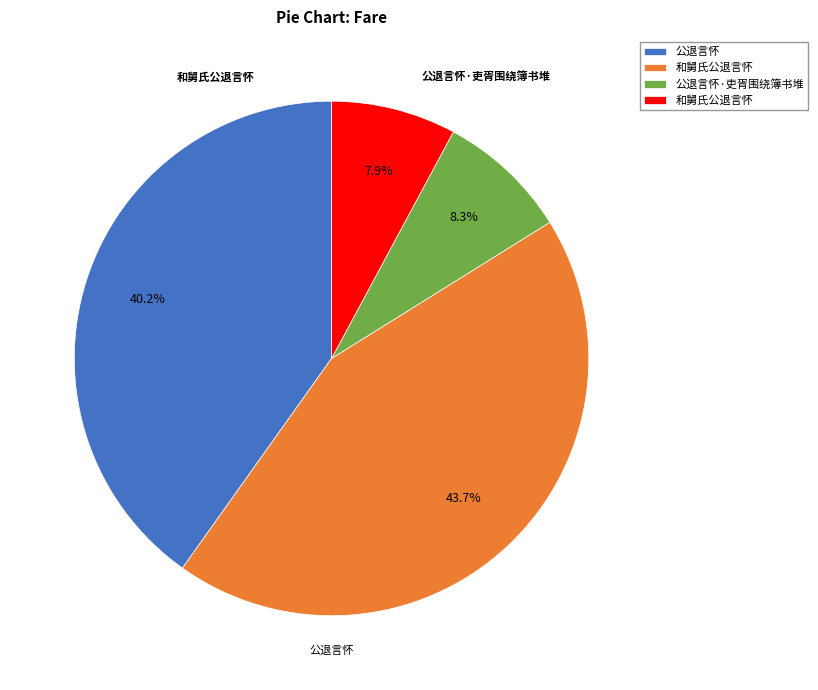

Is there a majority slice in this chart?

No